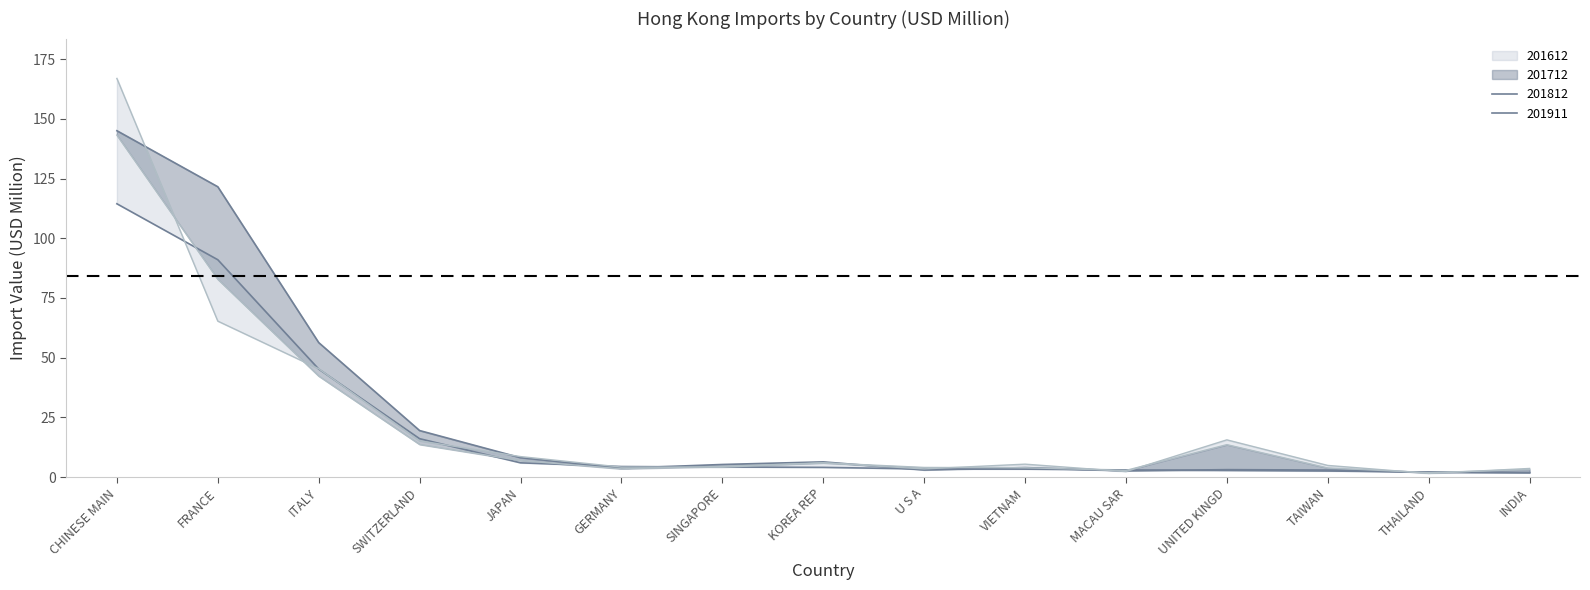

At which category is the sum across all series the highest?

CHINESE MAIN